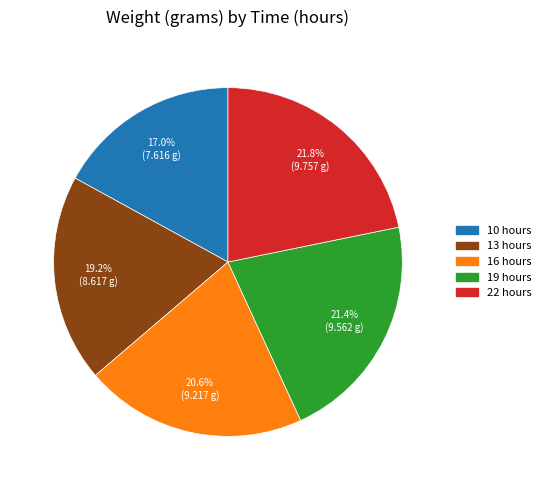

Between 16 hours and 19 hours, which is larger?

19 hours